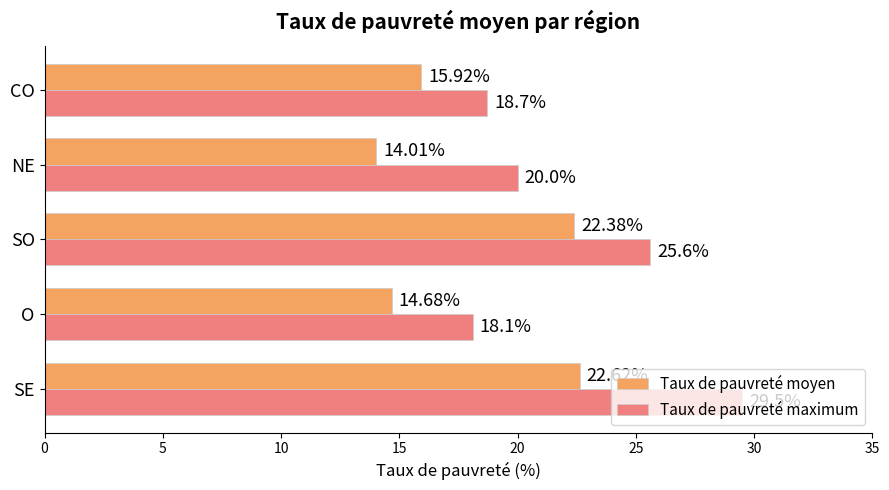

What is the difference between the highest and lowest values at NE?

6.0